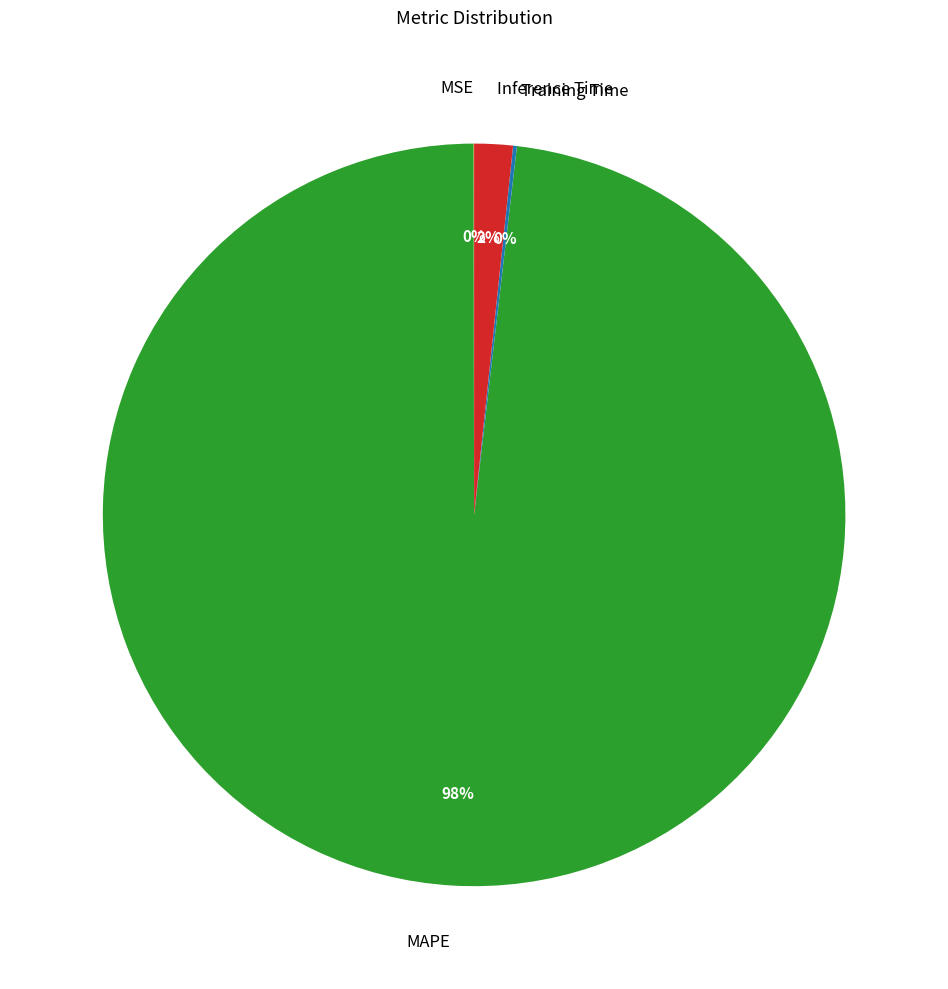

Does MAPE represent more than half of the total?

Yes